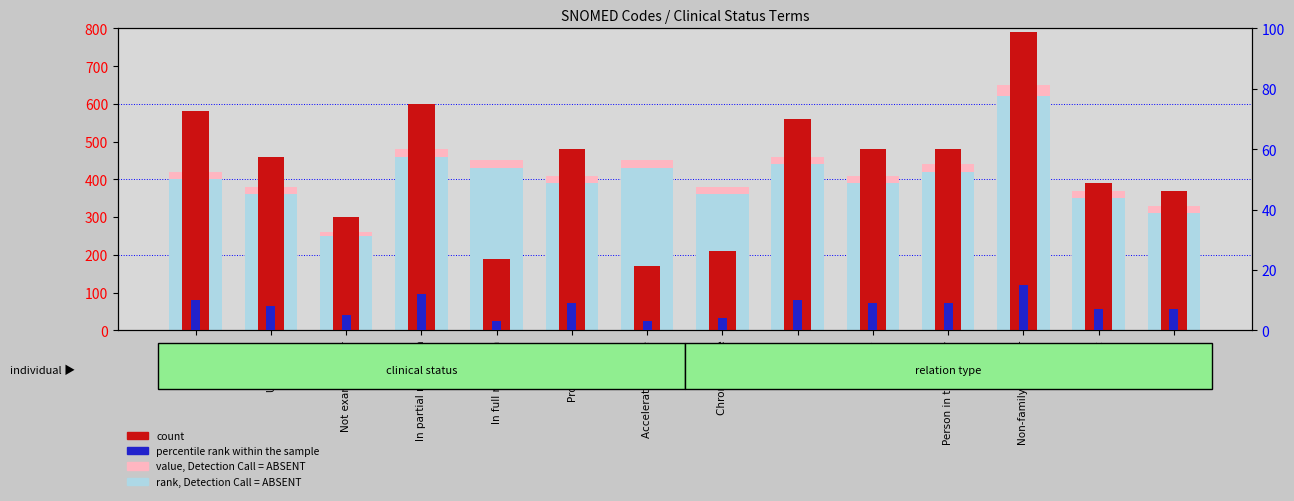

Which series has the widest spread of values?

count